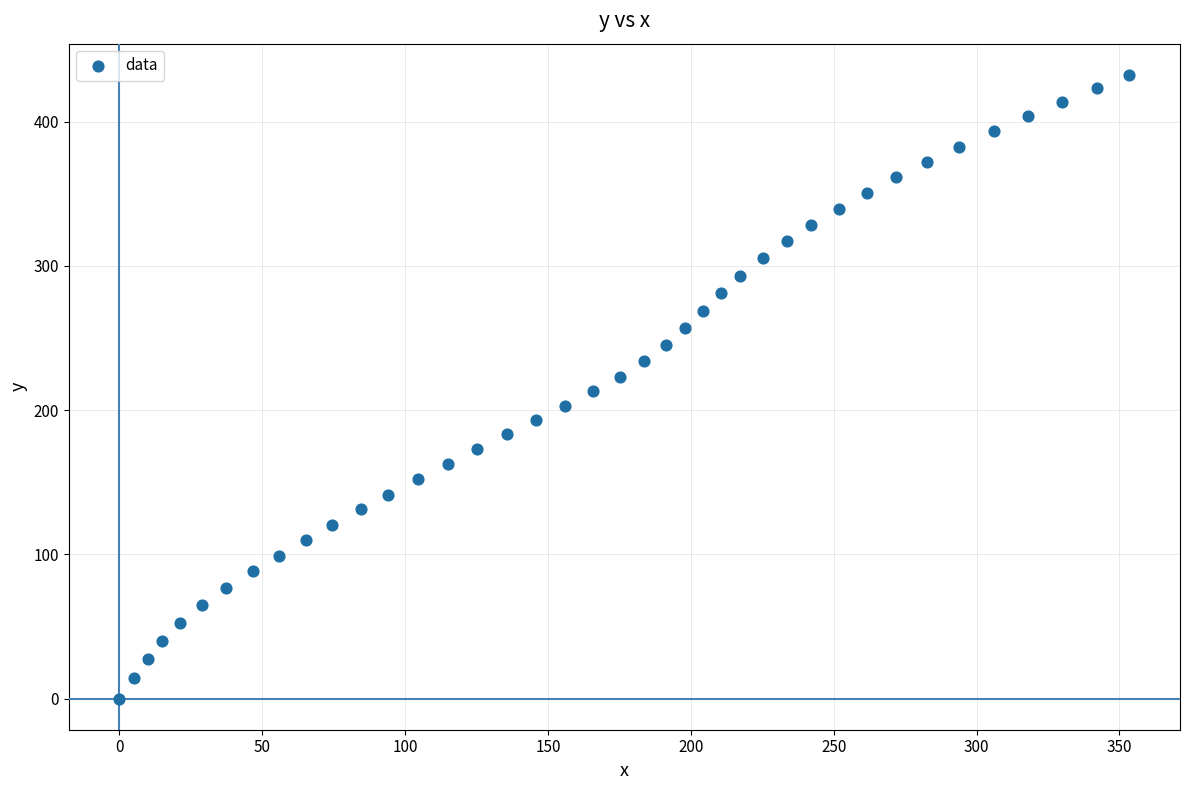

What is the range of Y values (max minus min)?

432.4